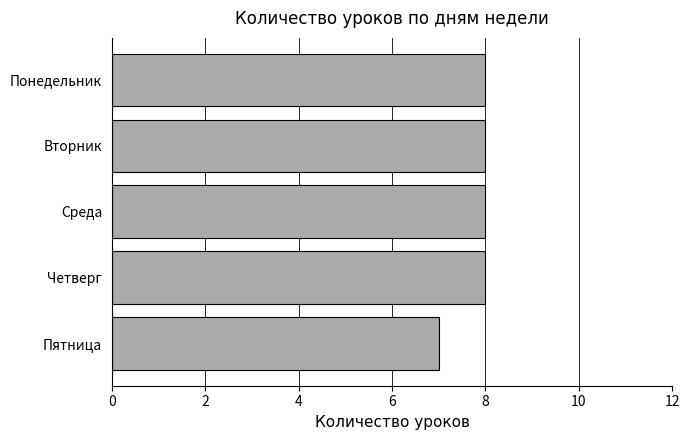

Is it true that the value at Четверг is 8?

True